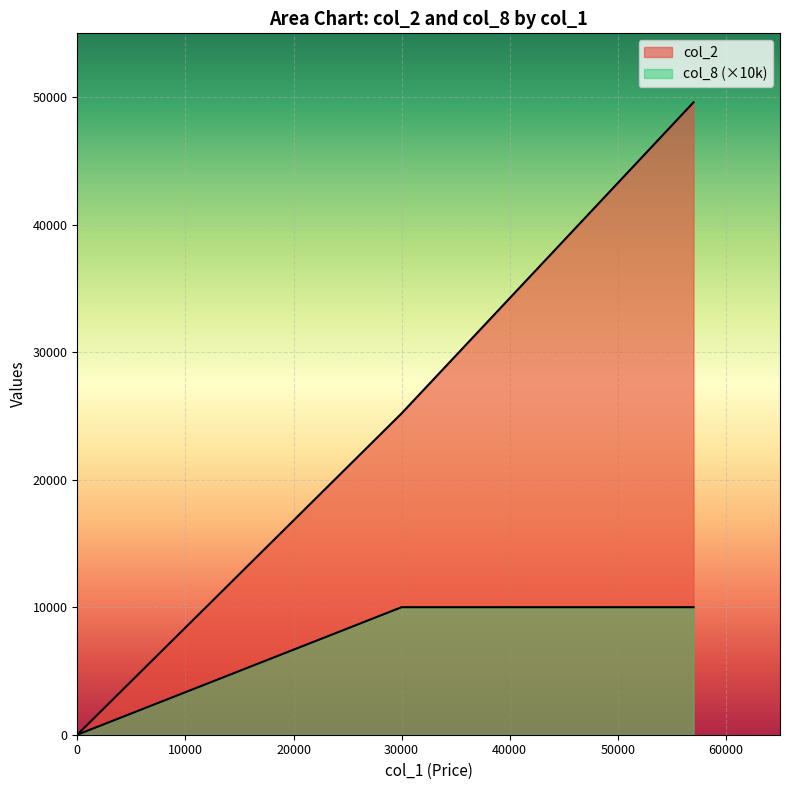

True or false: col_8 and col_2 cross at least once.

False